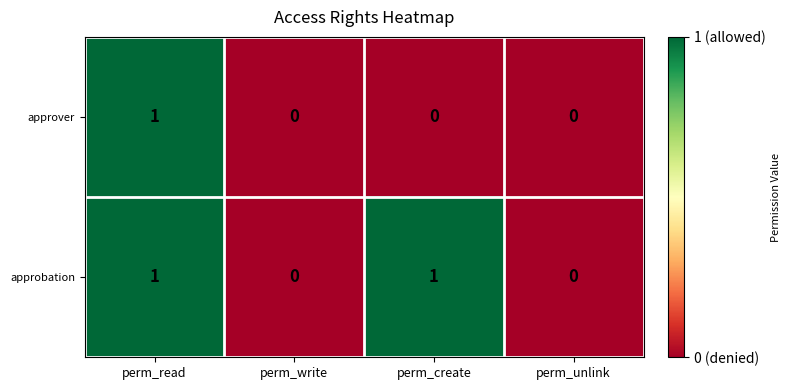

At which category is the sum across all series the highest?

perm_read